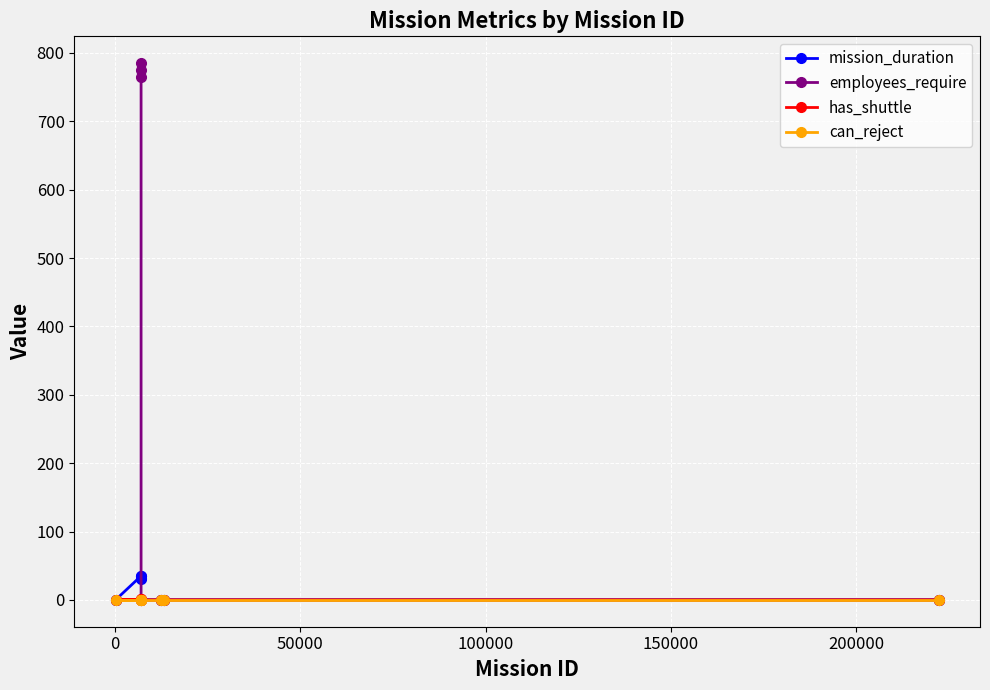

Which series has the widest spread of values?

employees_require